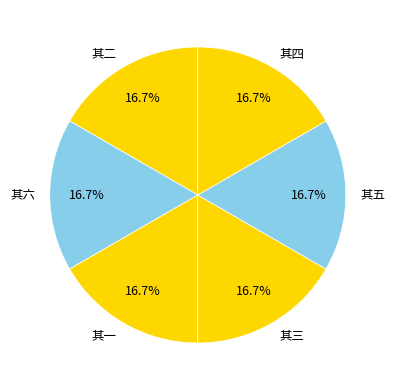

True or false: 其六 accounts for 24% of the total.

False